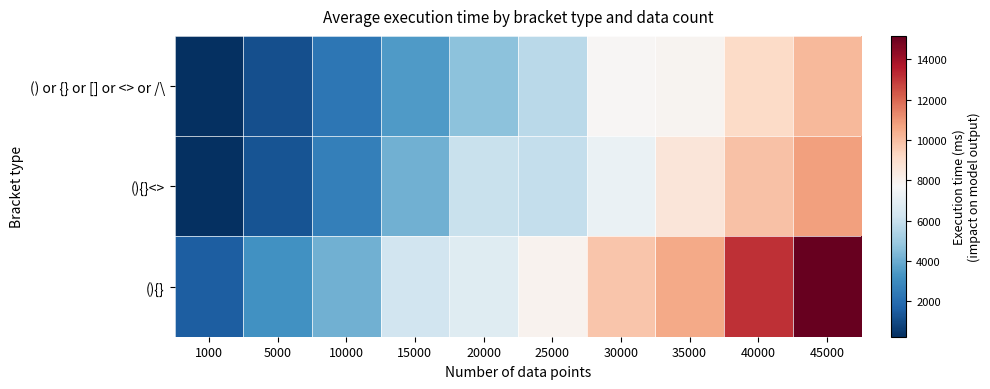

Reading left to right, what are all the values shown in this chart?

() or {} or [] or <> or /\: 1000=240.2	5000=1133.6	10000=2289.3	15000=3503.2	20000=4654.8	25000=5687.5	30000=7807.6	35000=7931.9	40000=9130.9	45000=10105.1
(){}<>: 1000=272.8	5000=1239.0	10000=2588.7	15000=4143.2	20000=6045.1	25000=5913.7	30000=7210.4	35000=8620.9	40000=9874.3	45000=10779.2
(){}: 1000=1537.4	5000=3163.7	10000=4102.6	15000=6248.9	20000=6771.3	25000=7963.9	30000=9766.4	35000=10556.5	40000=13160.3	45000=15161.6